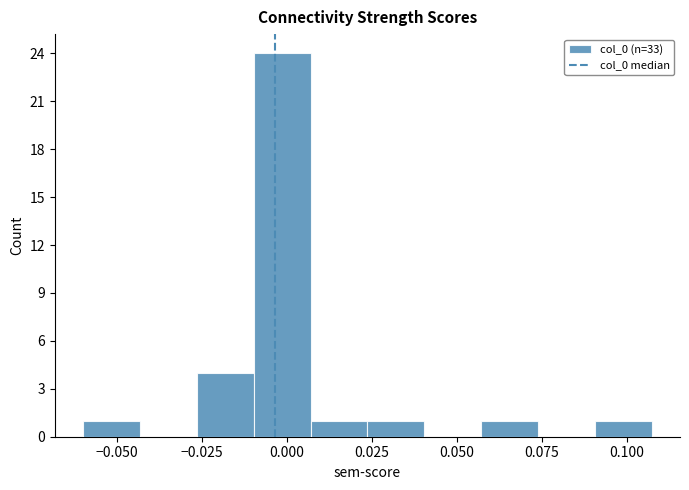

Read against the x-axis, roughly where is the centre of the tallest bar?

0.000